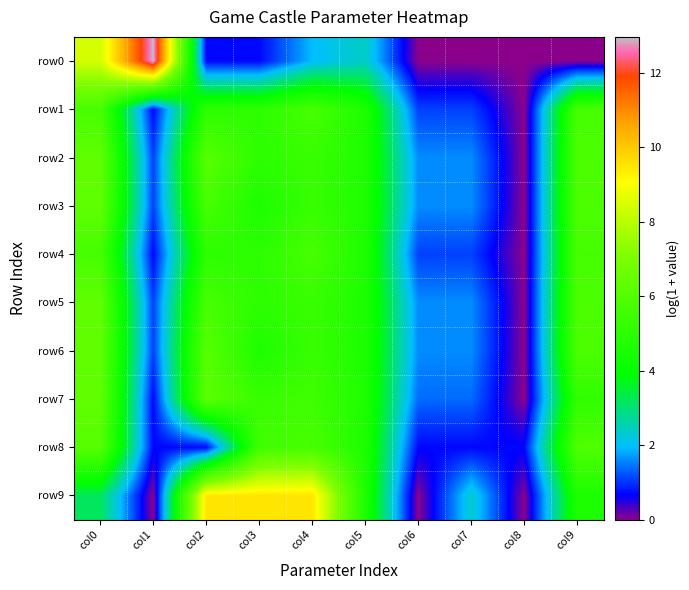

Count the number of categories in the chart.

10